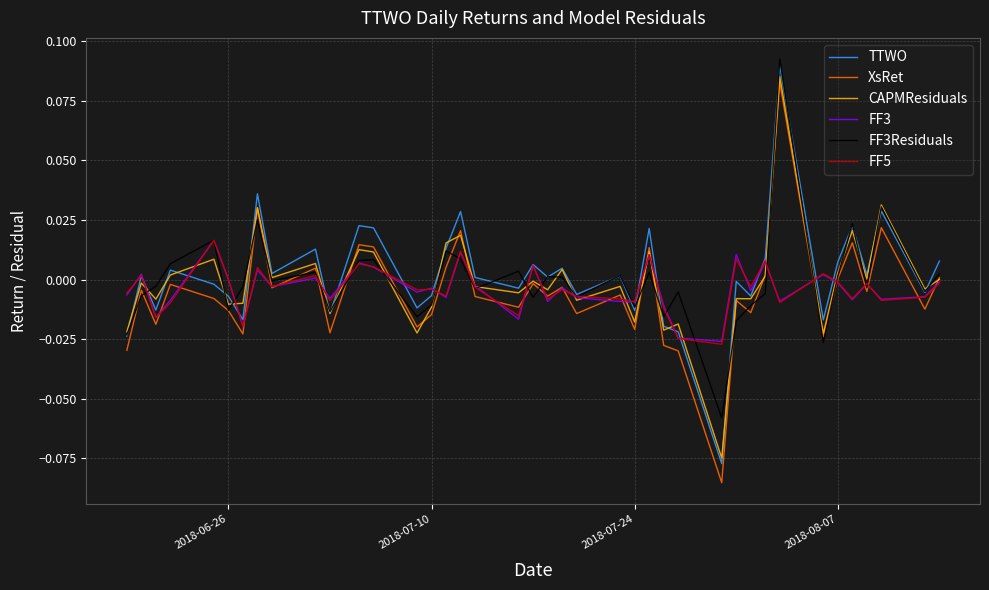

True or false: FF3Residuals has more than 1 points higher than both neighbors.

True